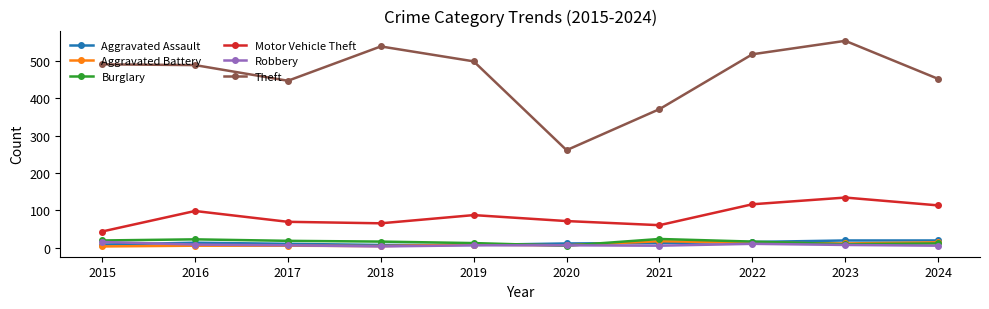

True or false: Aggravated Battery and Motor Vehicle Theft cross at least once.

False